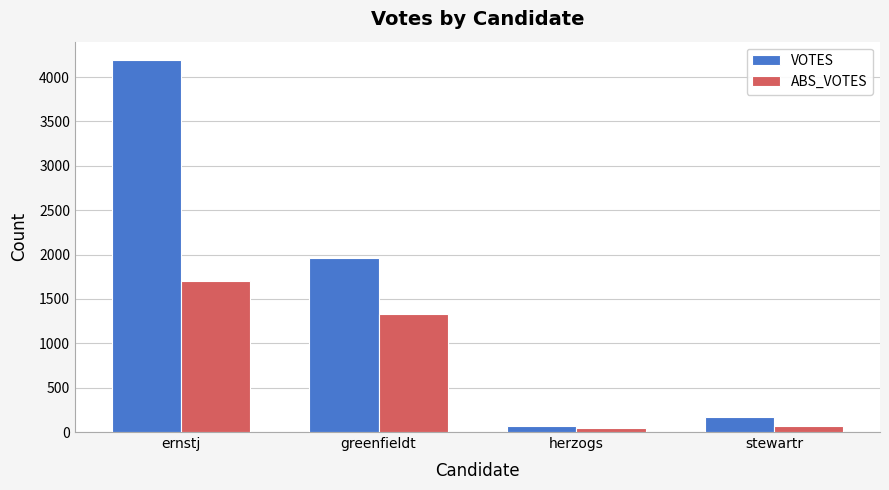

What is the label of the 3rd bar from the left?

herzogs